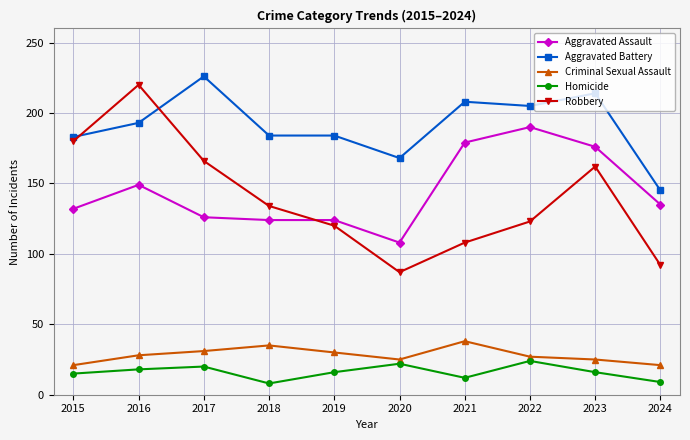

What is the approximate value of Homicide at 2016?

18